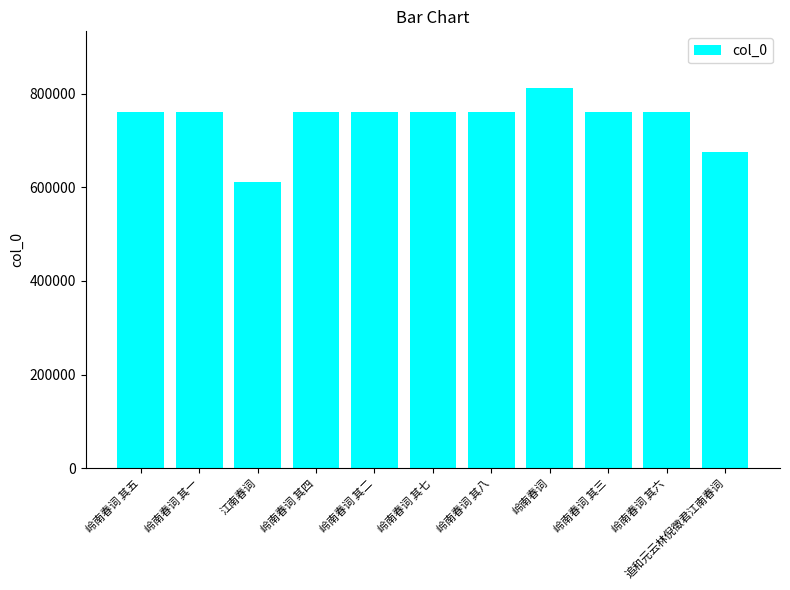

What is the change in value from 岭南春词 其五 to 岭南春词 其一?

-4